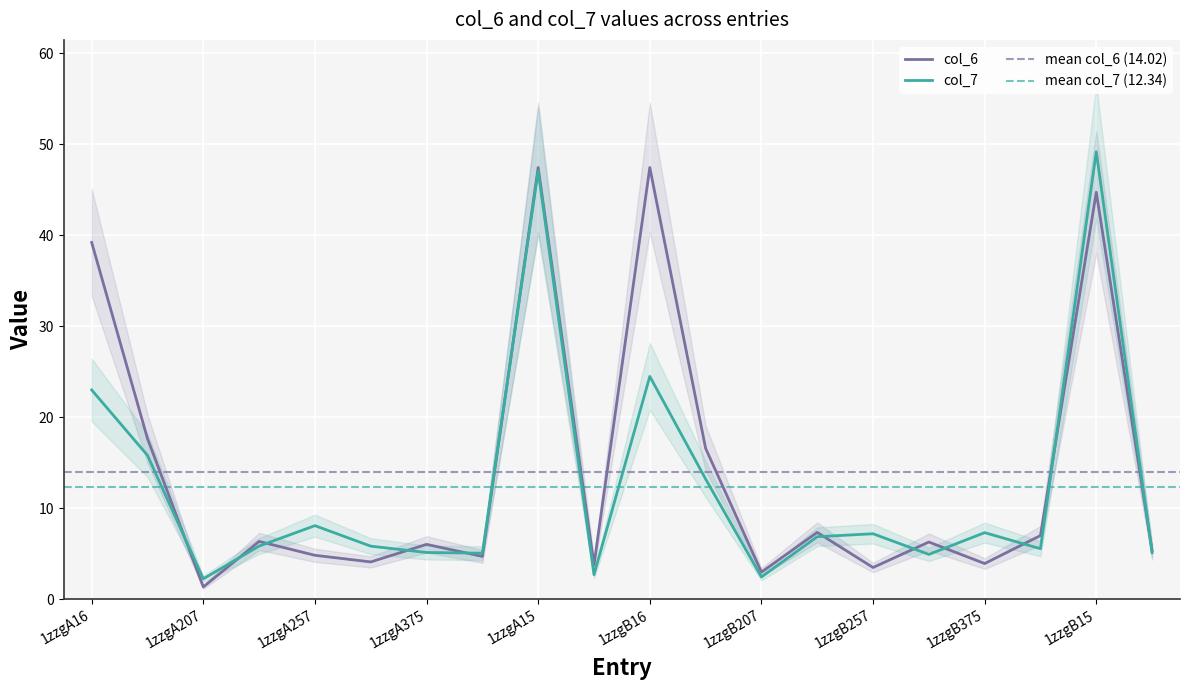

What is the difference between the col_7 values at 1zzgB402 and 1zzgA257?

2.5